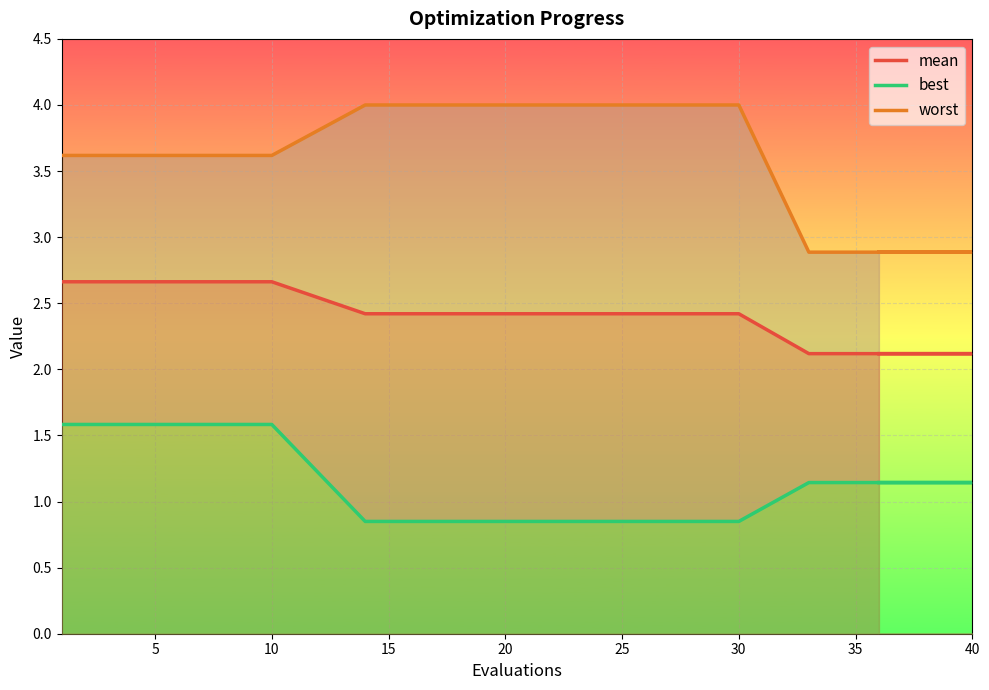

Reading right to left, list all the values displayed in this chart.

mean: 2.1	2.1	2.1	2.1	2.1	2.1	2.1	2.4	2.4	2.4	2.4	2.4	2.7	2.7	2.7
best: 1.1	1.1	1.1	1.1	1.1	1.1	1.1	0.8	0.8	0.8	0.8	0.8	1.6	1.6	1.6
worst: 2.9	2.9	2.9	2.9	2.9	2.9	2.9	4.0	4.0	4.0	4.0	4.0	3.6	3.6	3.6